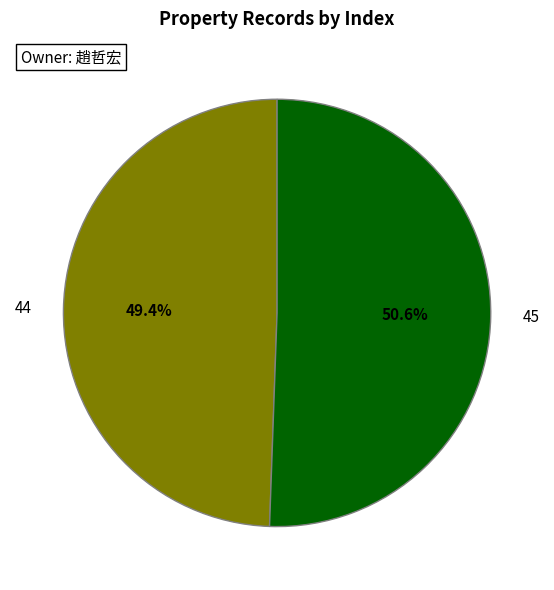

Which has a higher value, 45 or 44?

45